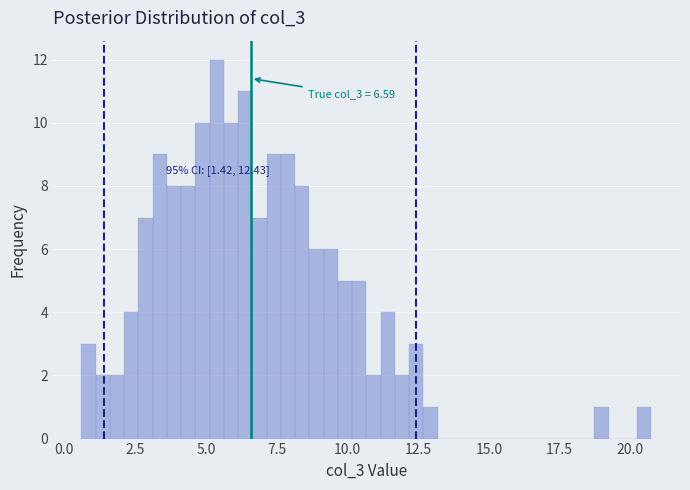

Around what value on the x-axis is the tallest bar? Give the approximate position of its centre, as read against the axis.

5.5